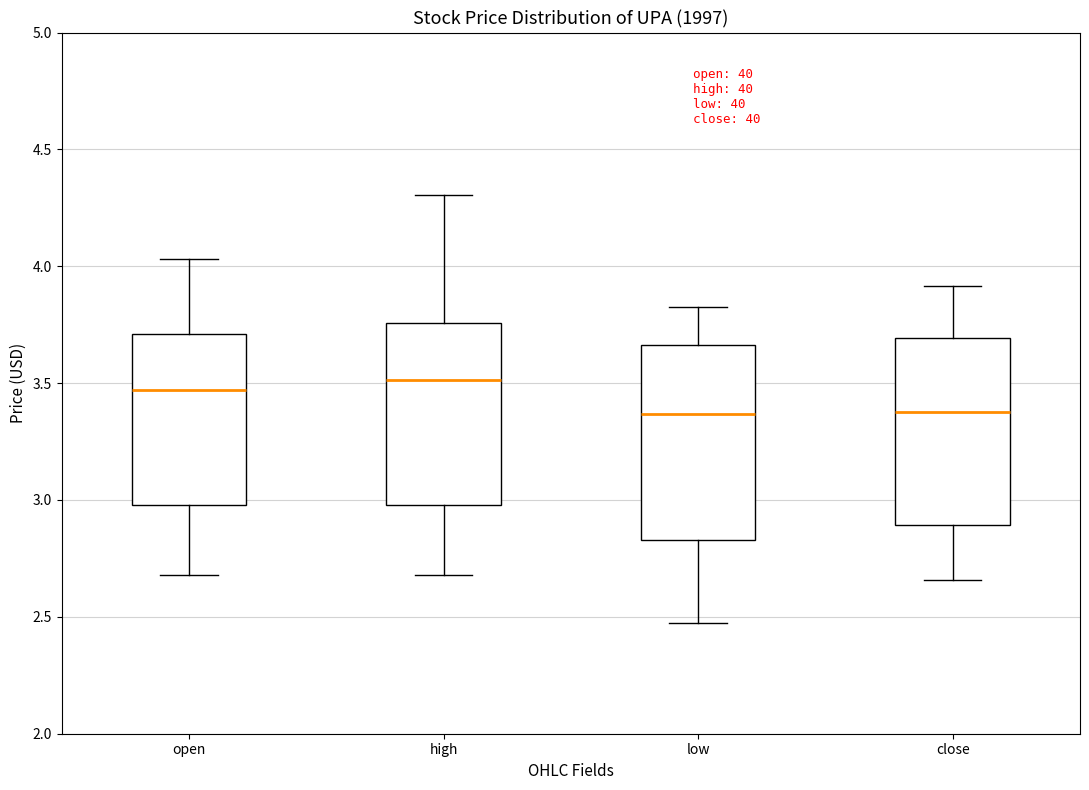

Reading left to right, transcribe this box plot: for each box, give where its median line is, the range the box spans, and where its two whiskers end, as read against the y-axis. The values are not printed on the chart, so give them approximately, as read against the axis.

open: median 3.45, box 3.00 to 3.70, whiskers 2.70 to 4.05
high: median 3.50, box 3.00 to 3.75, whiskers 2.70 to 4.30
low: median 3.35, box 2.85 to 3.65, whiskers 2.45 to 3.85
close: median 3.40, box 2.90 to 3.70, whiskers 2.65 to 3.90